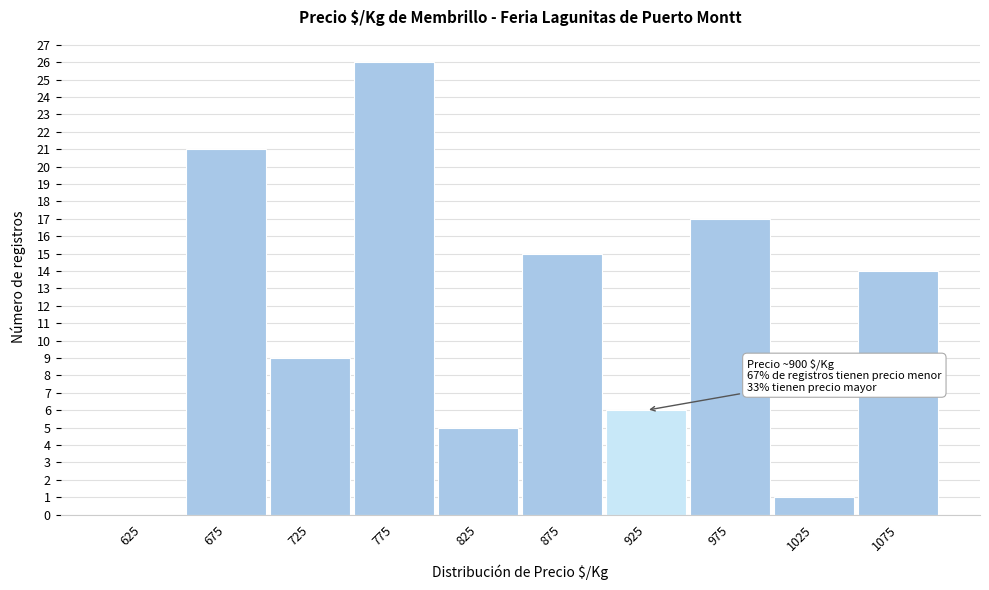

Which range on the x-axis has the tallest bar?

750 to 800